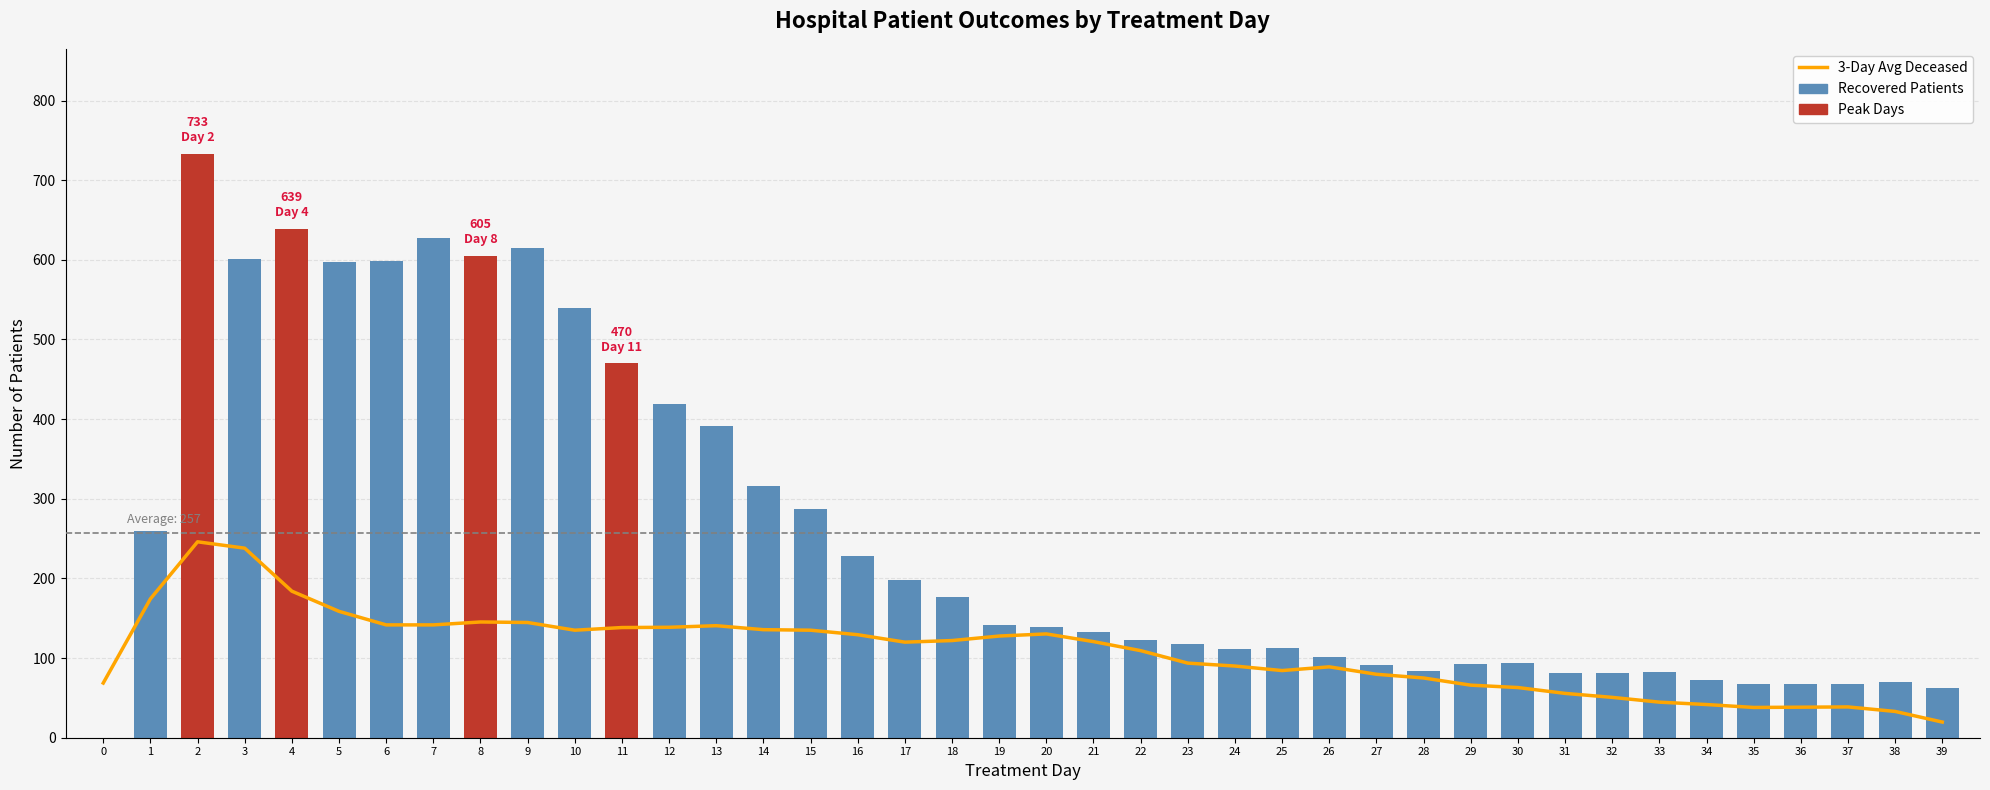

Does the chart contain stacked bars?

No